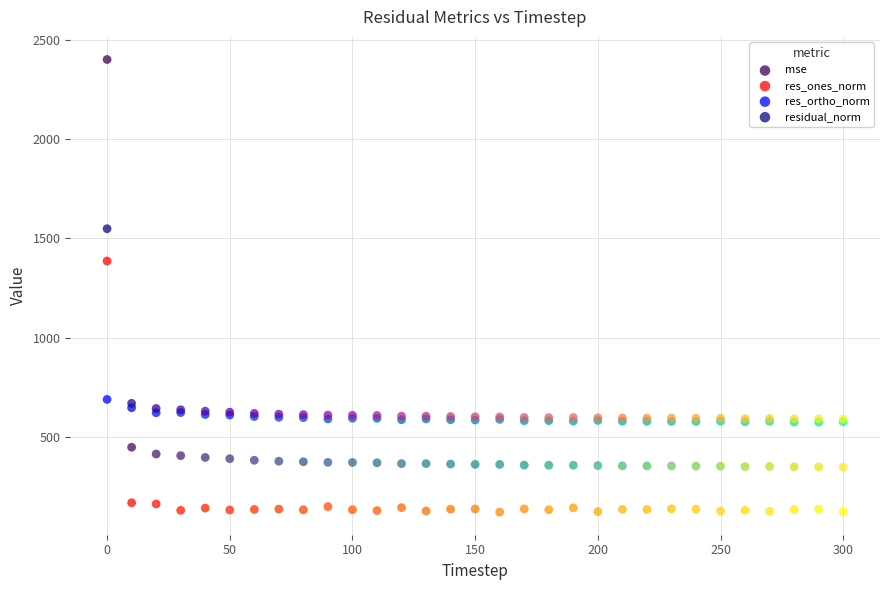

In the residual_norm series, what Y value is closest to 1070?

670.9